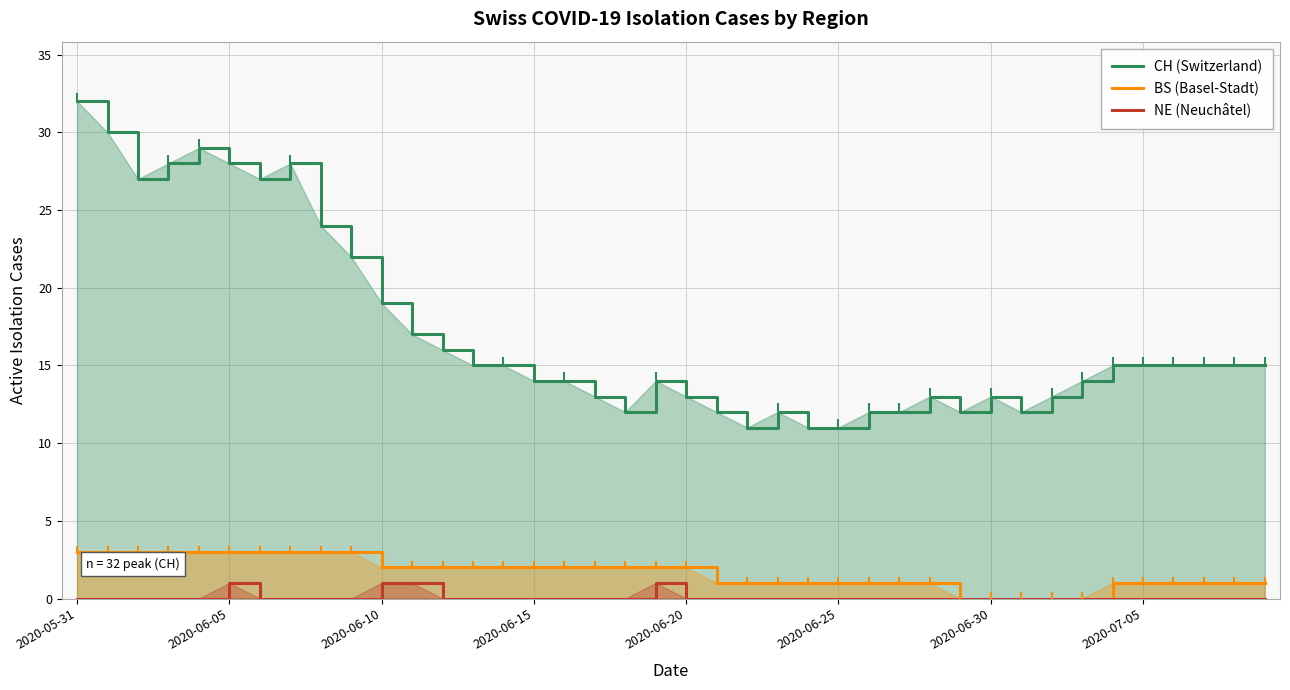

What is the difference between the highest and lowest values at 2020-06-10?

18